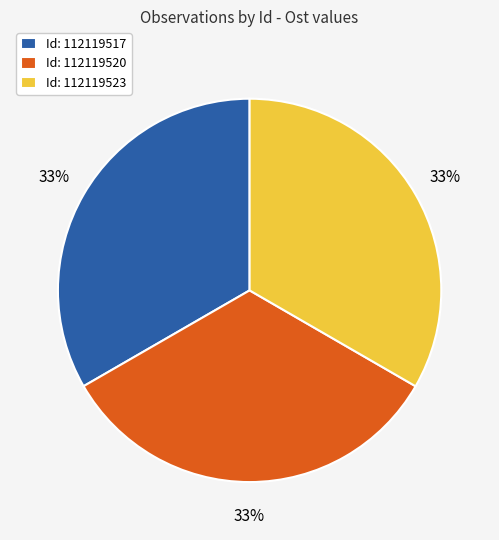

To the nearest percent, what is the average slice percentage?

33%